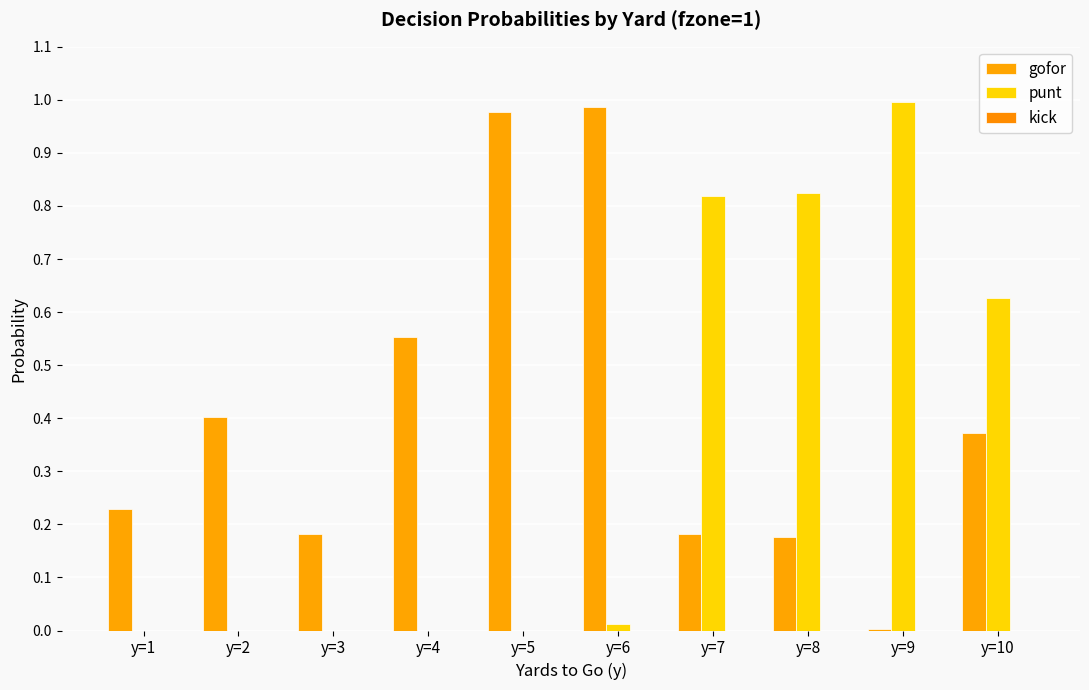

True or false: punt has a value of 0.0 at y=3.

True